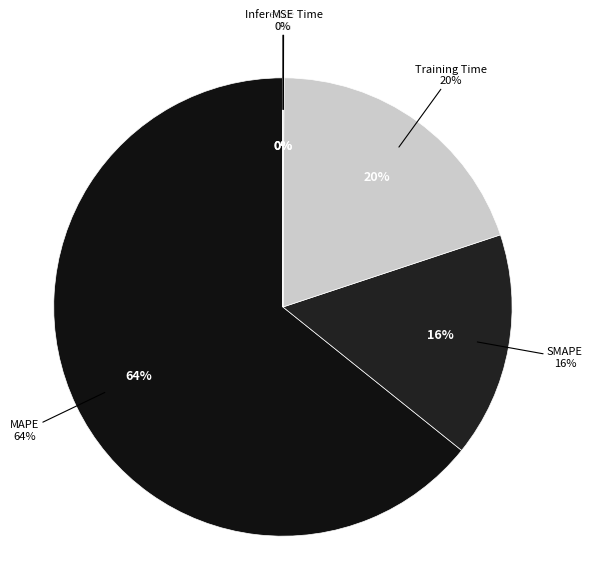

How many slices are in this pie chart?

5